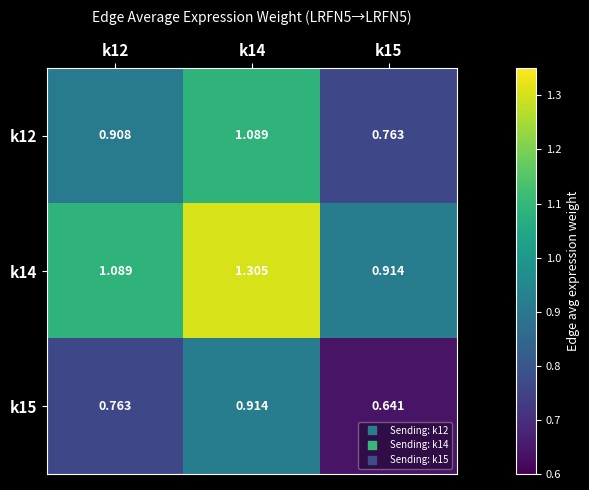

Is the value of k12 at k14 greater than the value of k14 at k14?

No